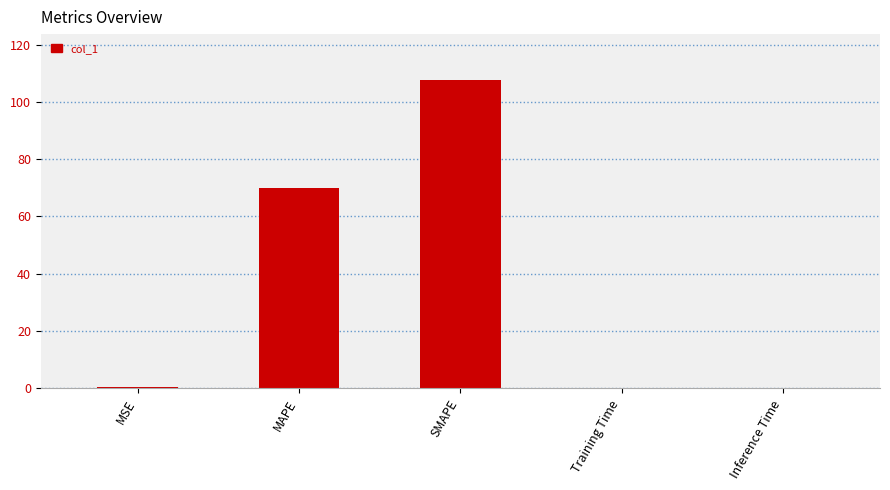

What is the greatest value displayed?

107.5